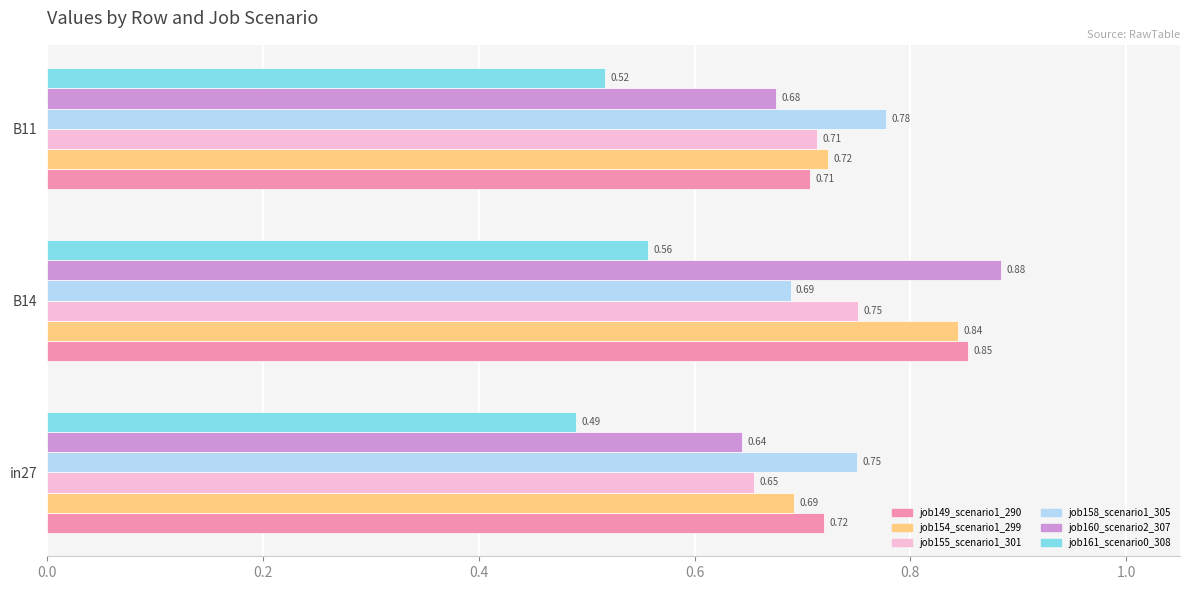

Which series changed the most between in27 and B11?

job155_scenario1_301